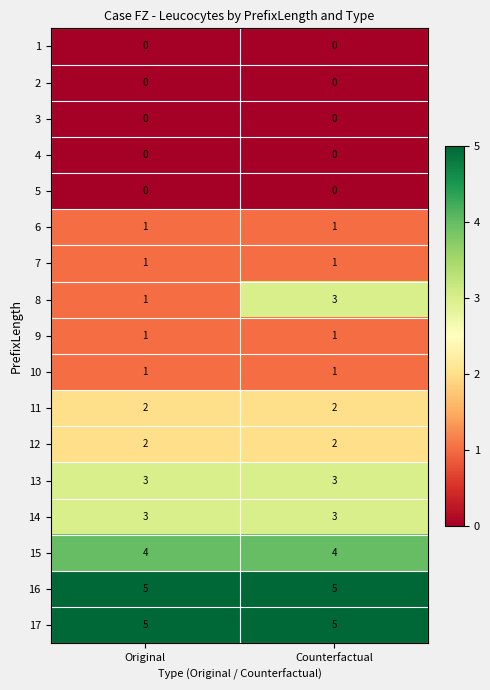

Which series changed the most between Original and Counterfactual?

8